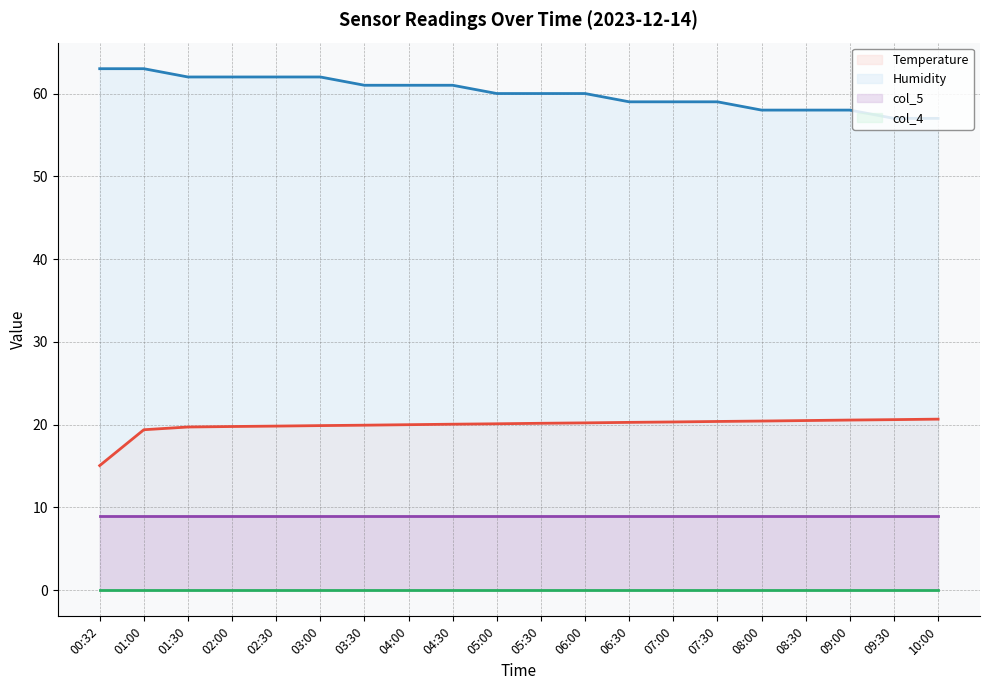

Which series has the largest total across all categories?

Humidity line